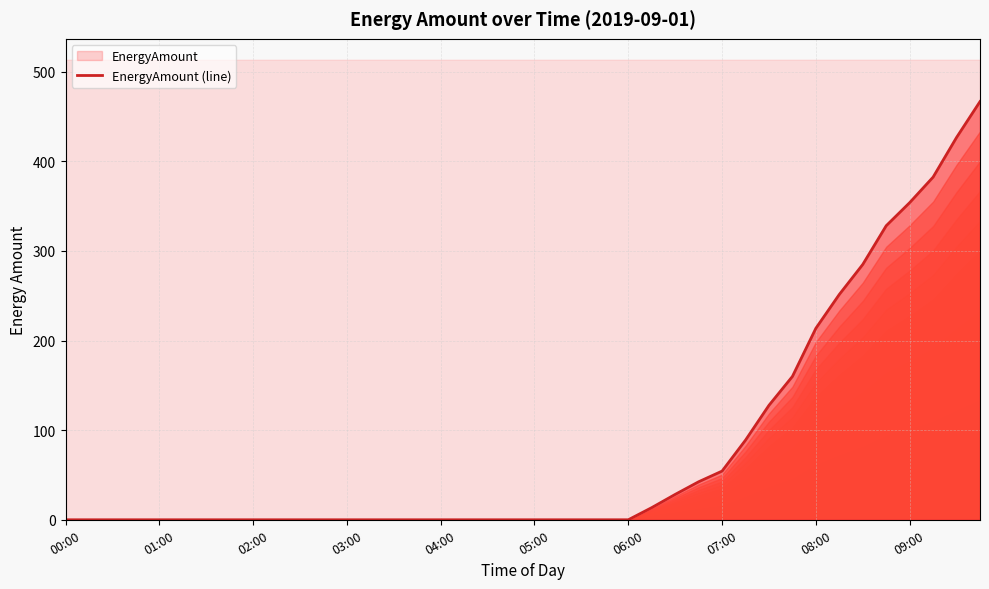

The value at 01:00 is 0.0. True or false?

True